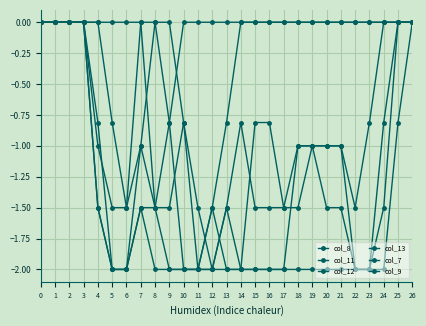

What is the difference between the maximum and minimum values in the col_13 series?

2.0